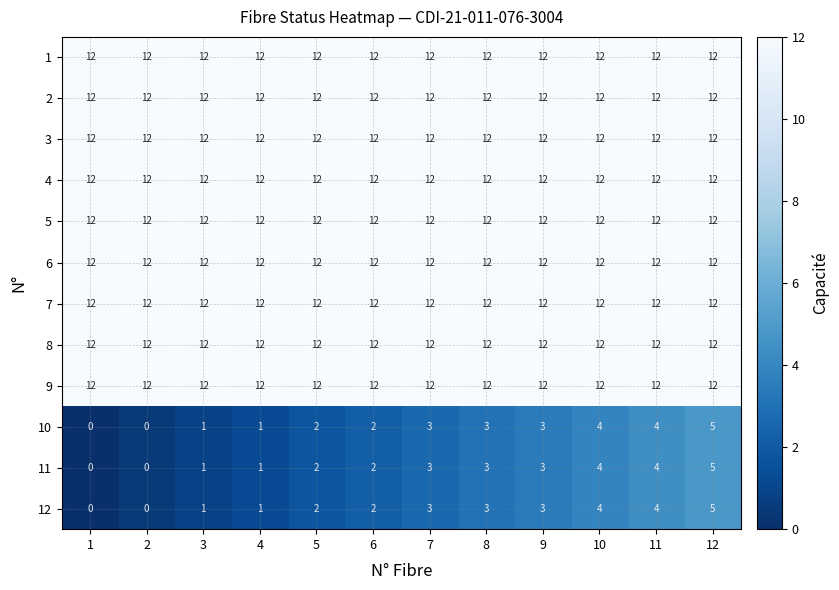

True or false: 8 has a value of 22 at 11.

False